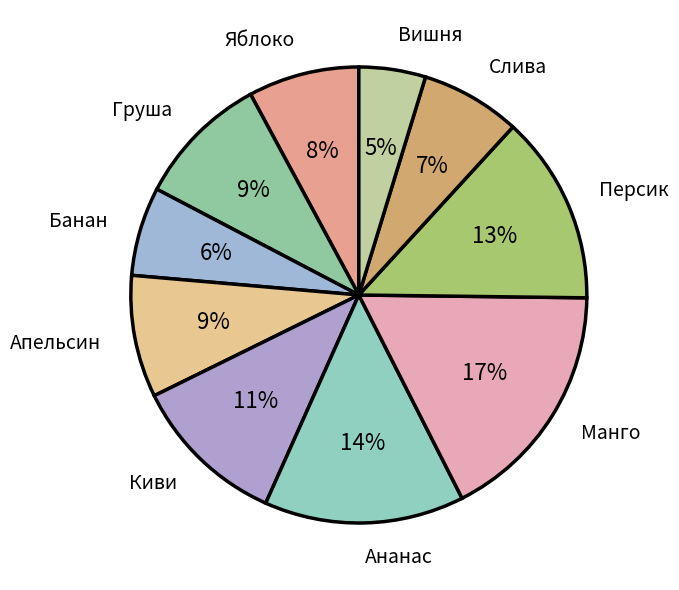

To the nearest percent, what is the difference between the Слива and Персик slice percentages?

6%